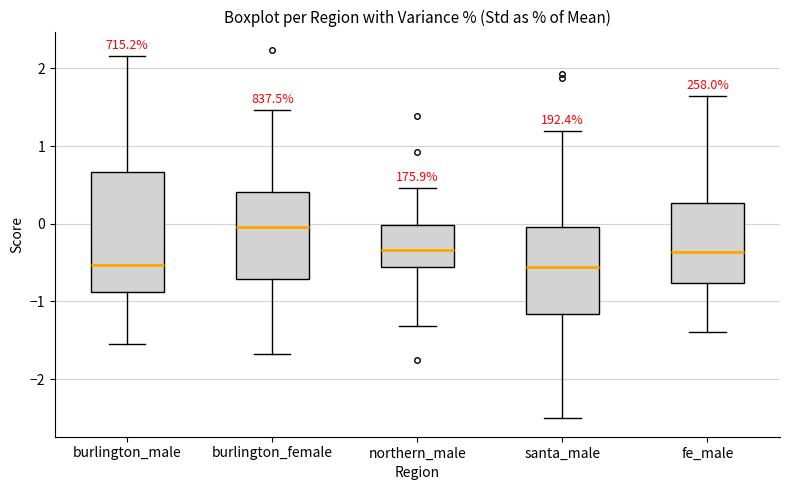

Reading left to right, read every box against the y-axis: the position of its median line, the range the box covers, and the ends of its whiskers. The values are not printed on the chart, so give them approximately, as read against the axis.

burlington_male: median -0.5, box -0.9 to 0.7, whiskers -1.6 to 2.2
burlington_female: median 0.0, box -0.7 to 0.4, whiskers -1.7 to 1.5
northern_male: median -0.3, box -0.6 to 0.0, whiskers -1.3 to 0.5
santa_male: median -0.6, box -1.2 to 0.0, whiskers -2.5 to 1.2
fe_male: median -0.4, box -0.8 to 0.3, whiskers -1.4 to 1.6